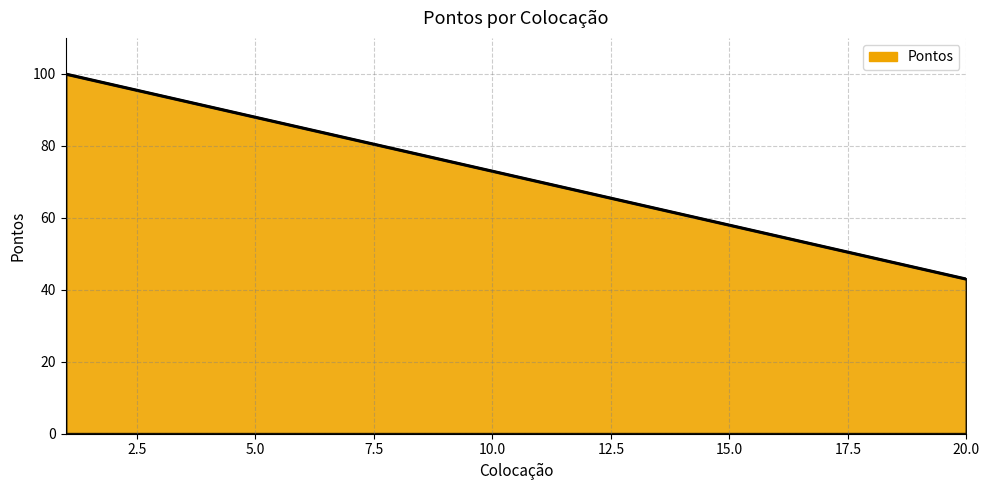

What is the difference between the maximum and minimum values?

57